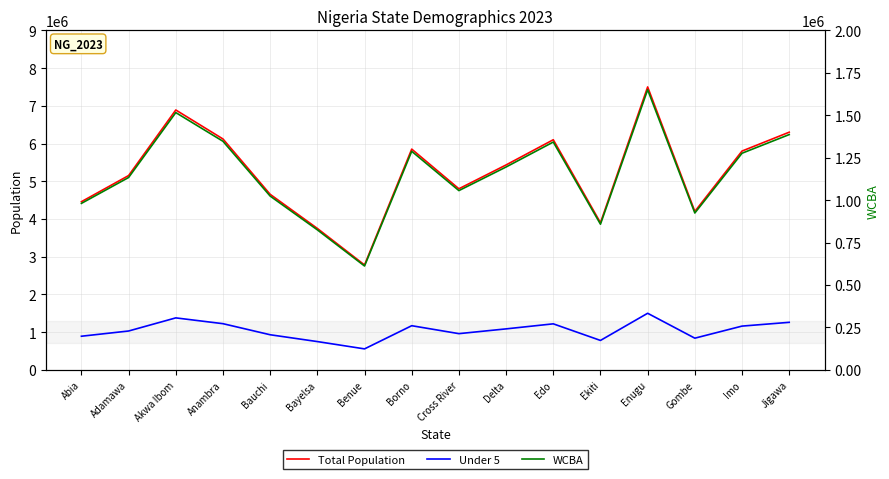

In WCBA, how many points are lower than both neighbors (excluding endpoints)?

4